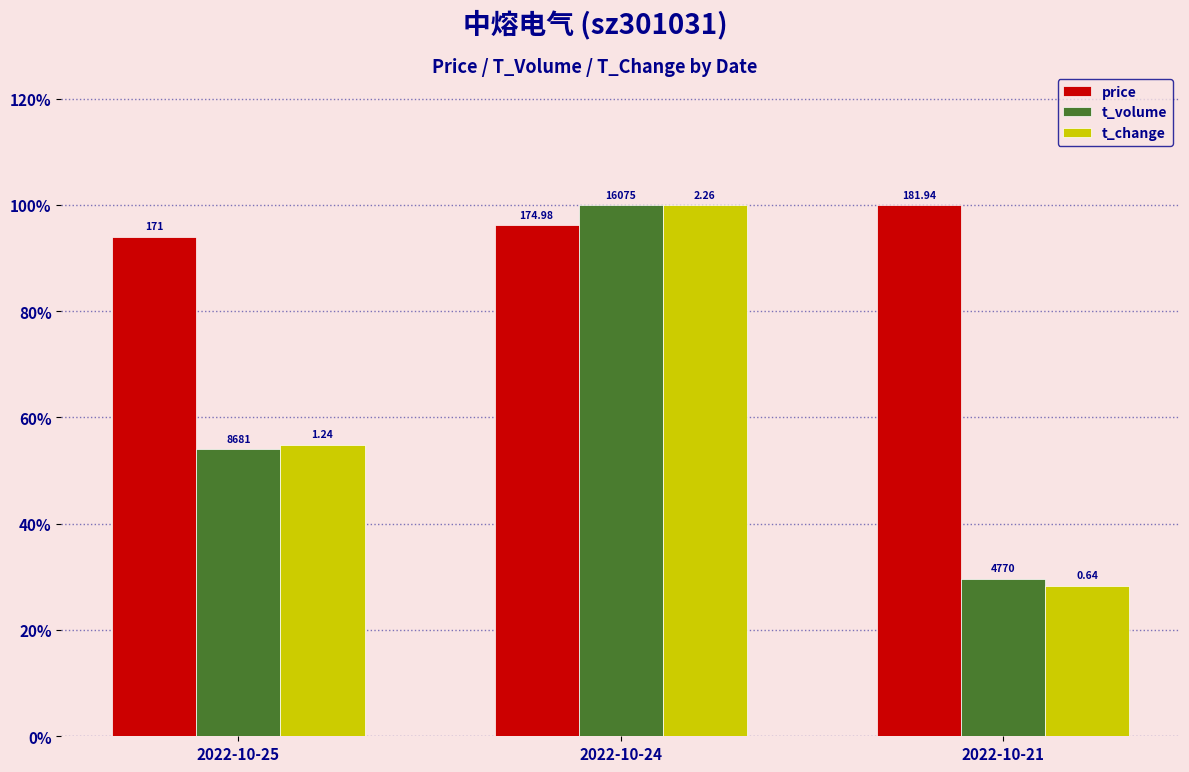

The t_volume series shows 0.9 at 2022-10-25. True or false?

False